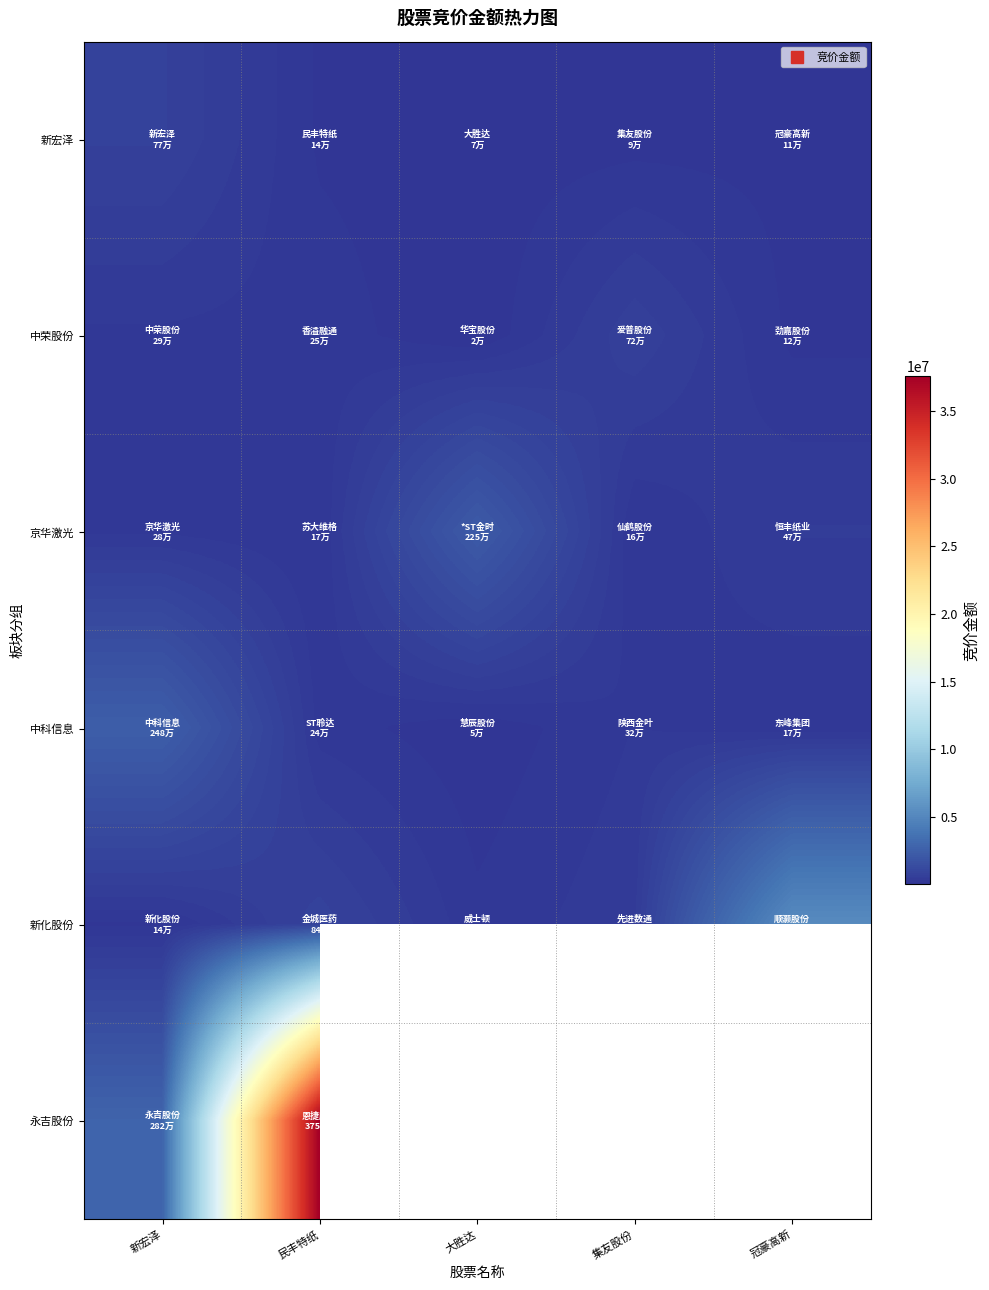

What is the spread (max minus min) of values at 集友股份?

630234.0